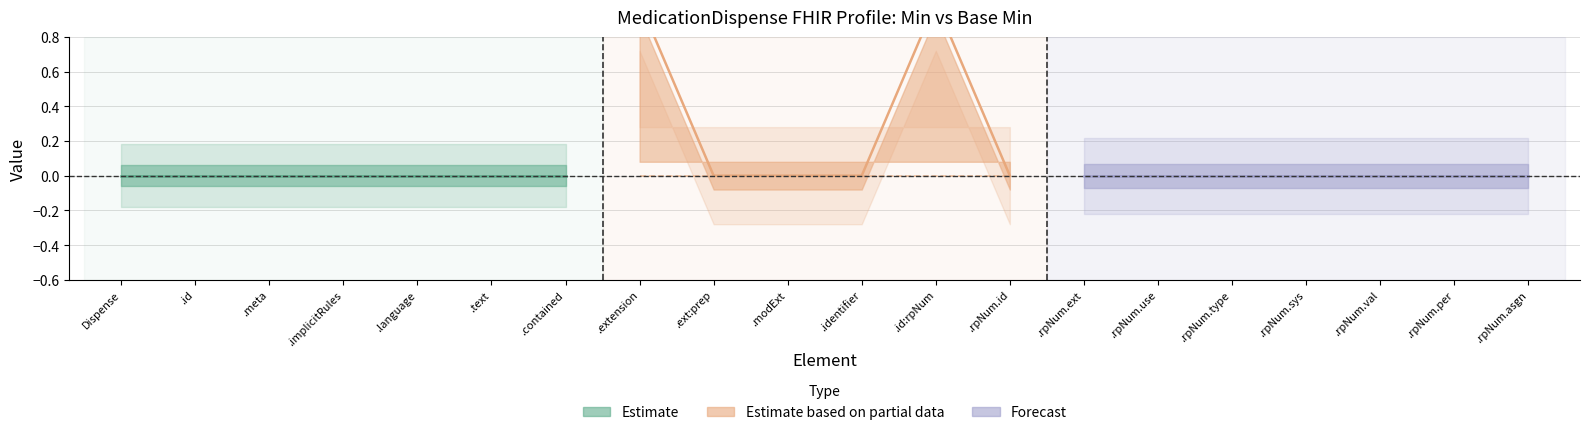

What is the sum of all Base Min values?

2